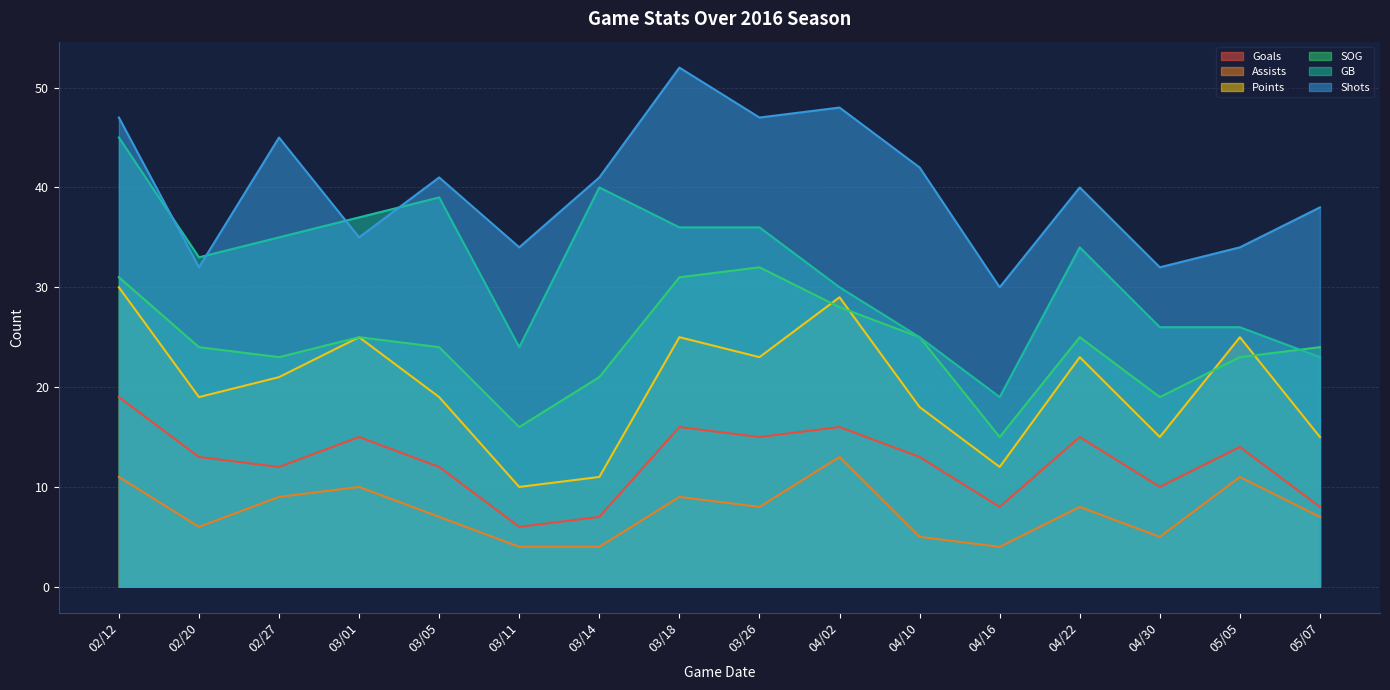

What is the greatest value displayed?

52